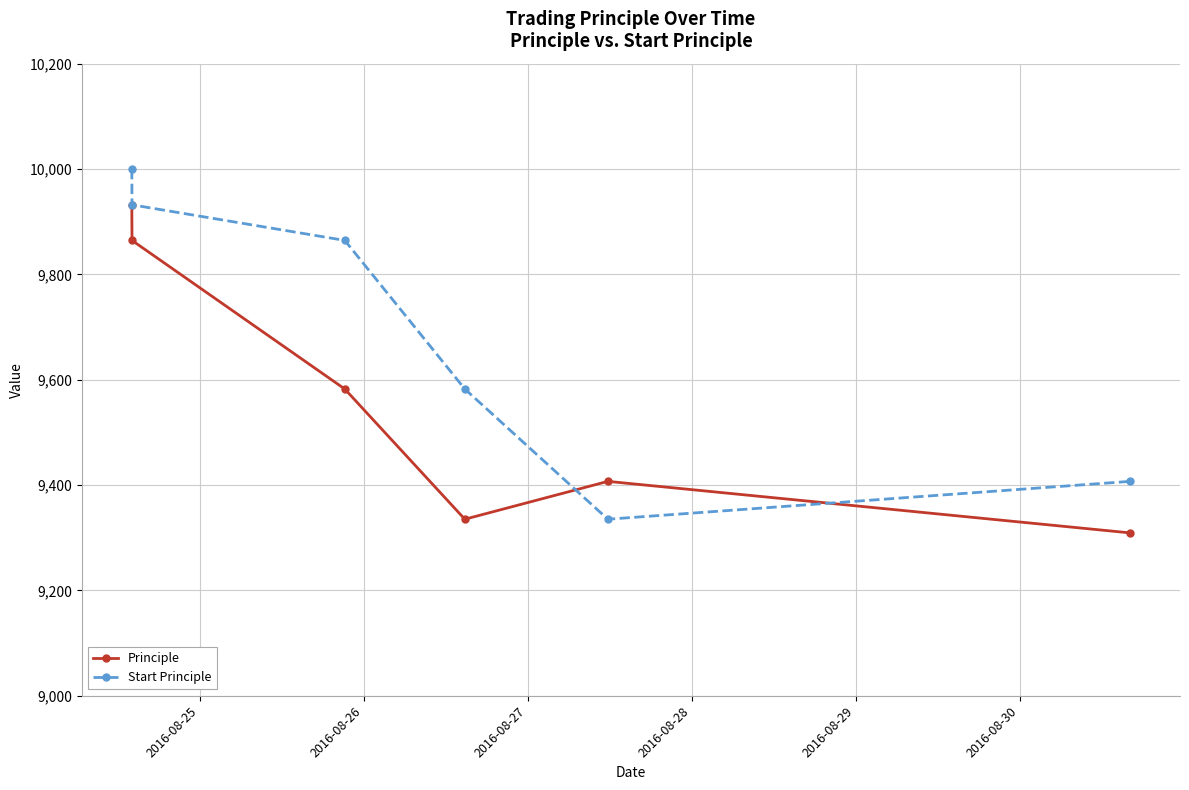

How many Start Principle values are between 9407 and 9932?

4